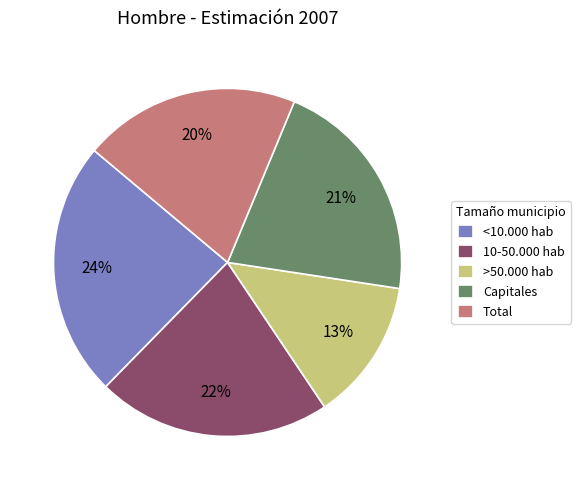

Count the number of slices in the pie.

5